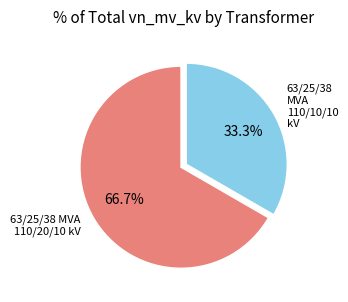

Is there a majority slice in this chart?

Yes